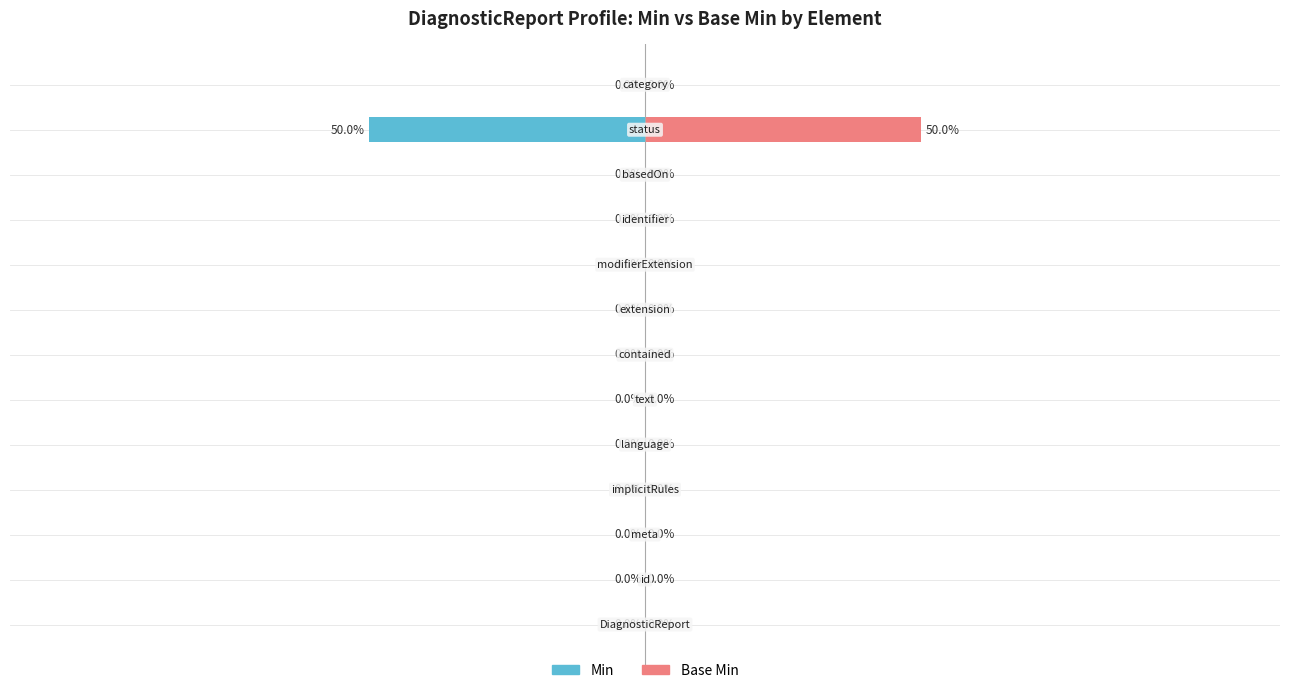

What is the highest value of the Base Min series?

50